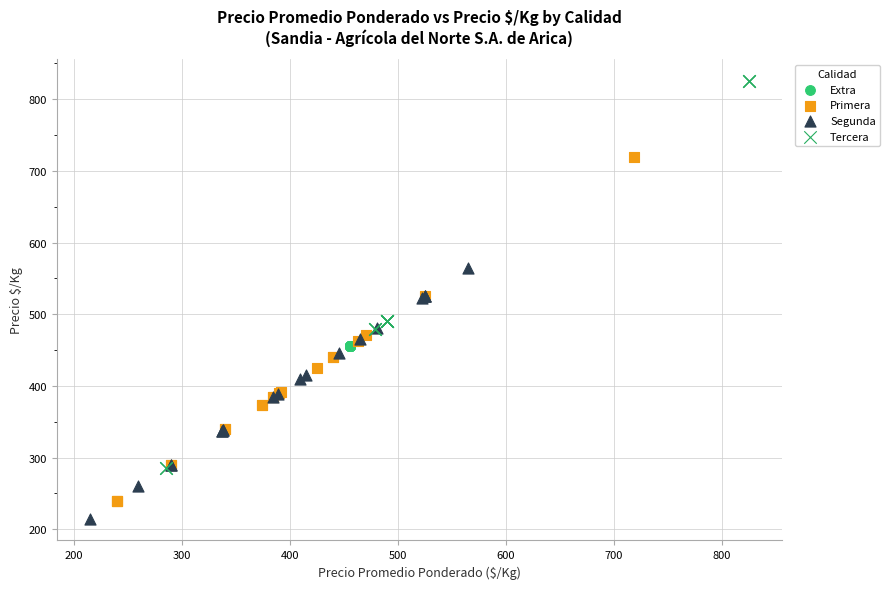

What are all the series names shown in the legend?

Extra, Primera, Segunda, Tercera